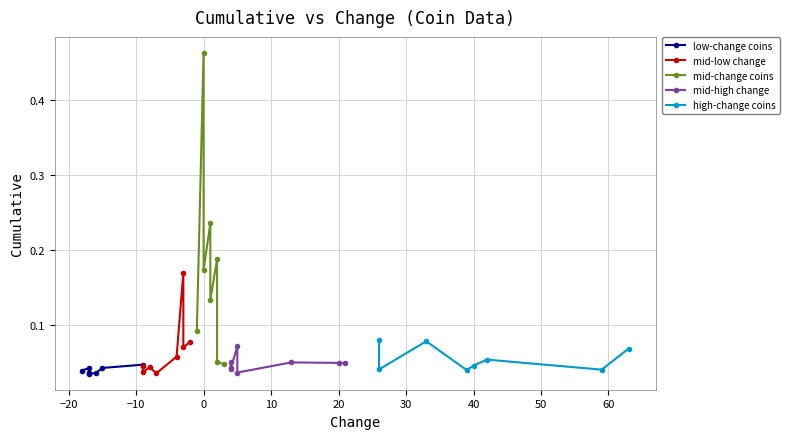

Between −10 and 30, which series saw the biggest shift?

mid-change coins